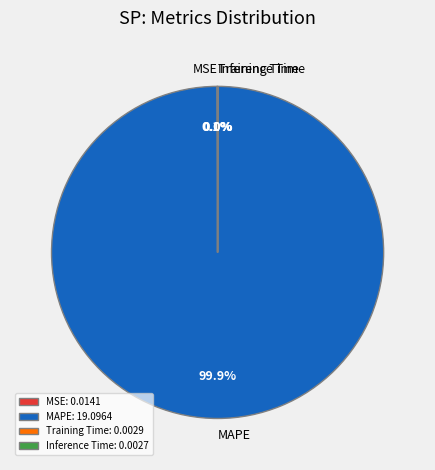

What portion of the pie excludes MAPE?

0.1%